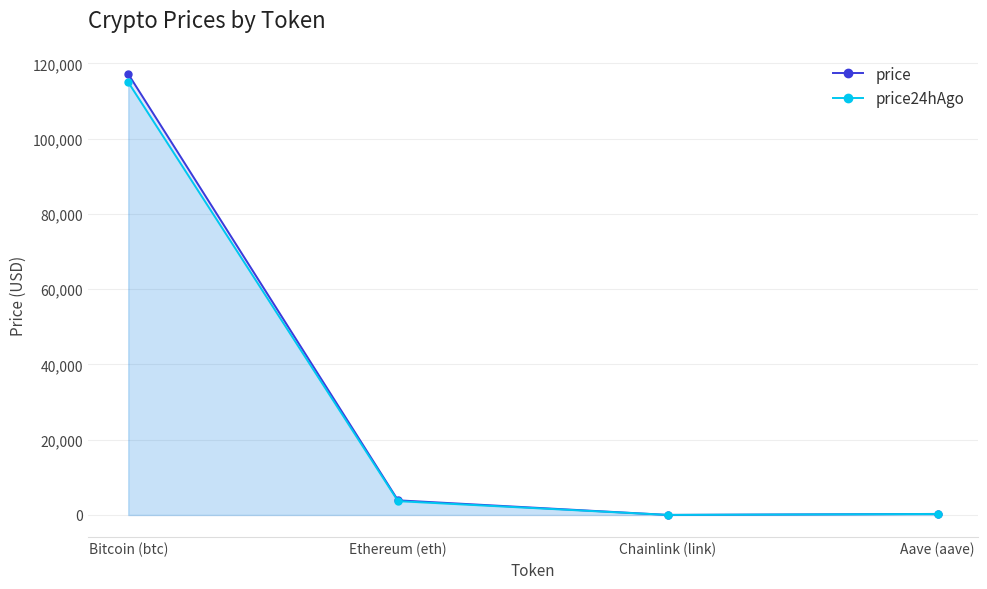

At which label does price reach its peak?

Bitcoin (btc)